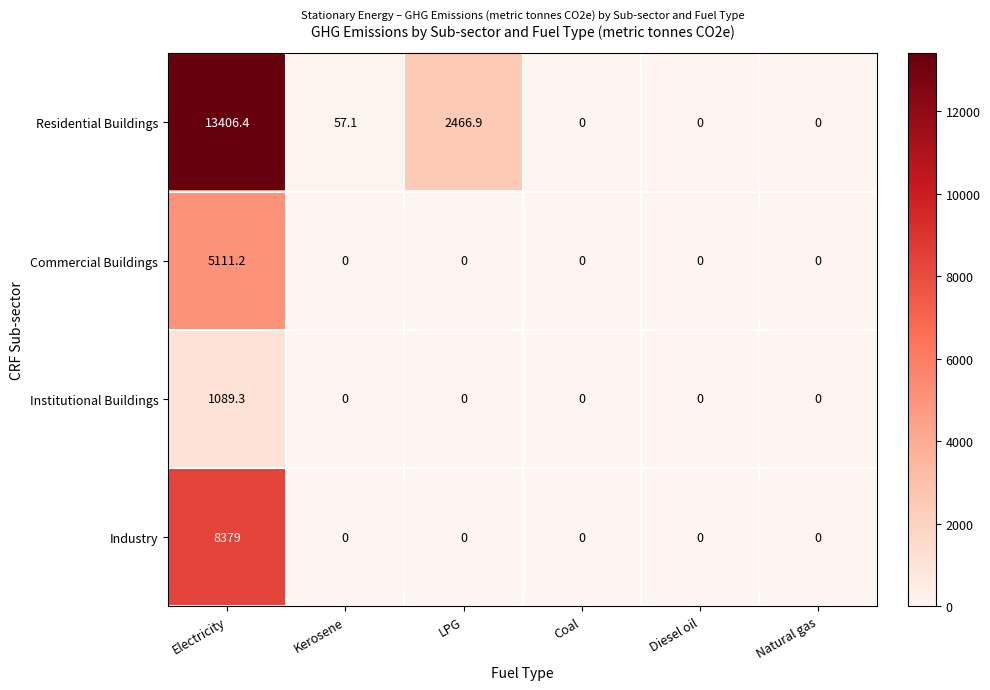

Count the number of categories in the chart.

6